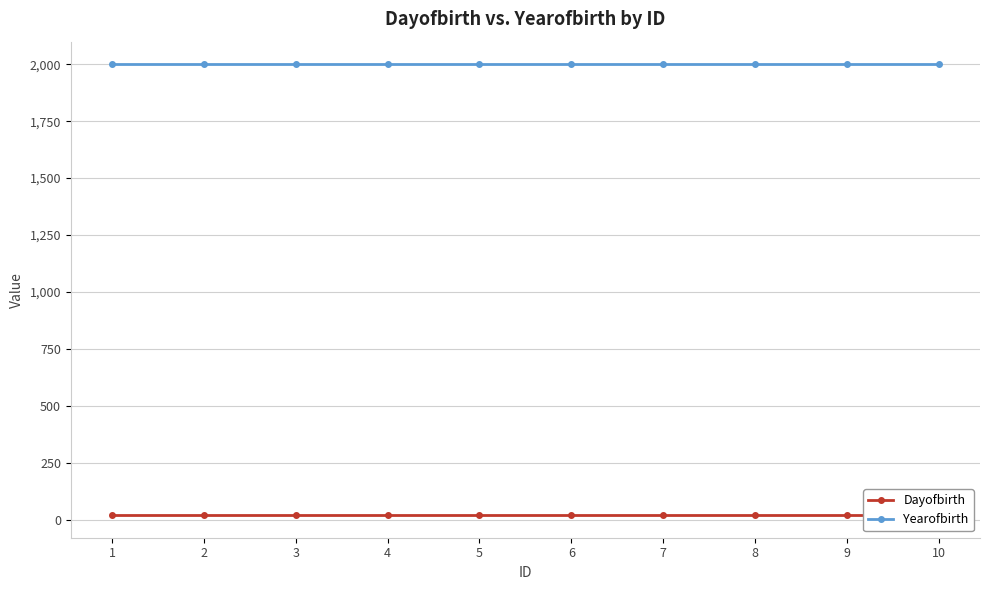

What is the value of the Dayofbirth point at the 9th from the left?

20